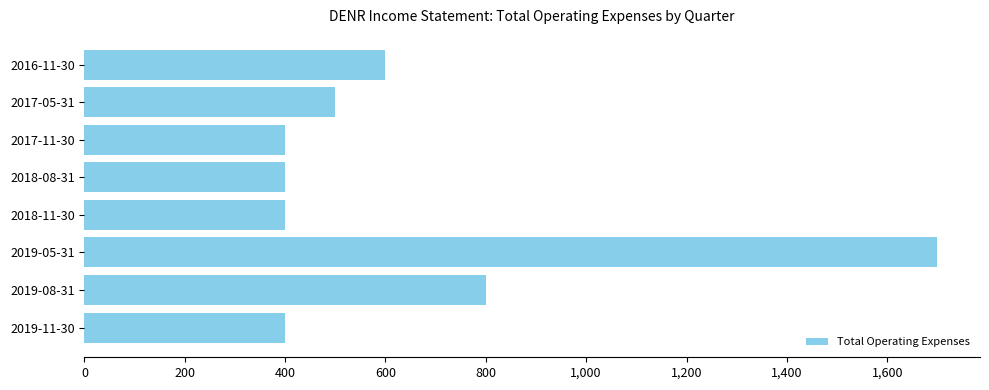

What is the difference between the values at 2018-08-31 and 2019-05-31?

1300